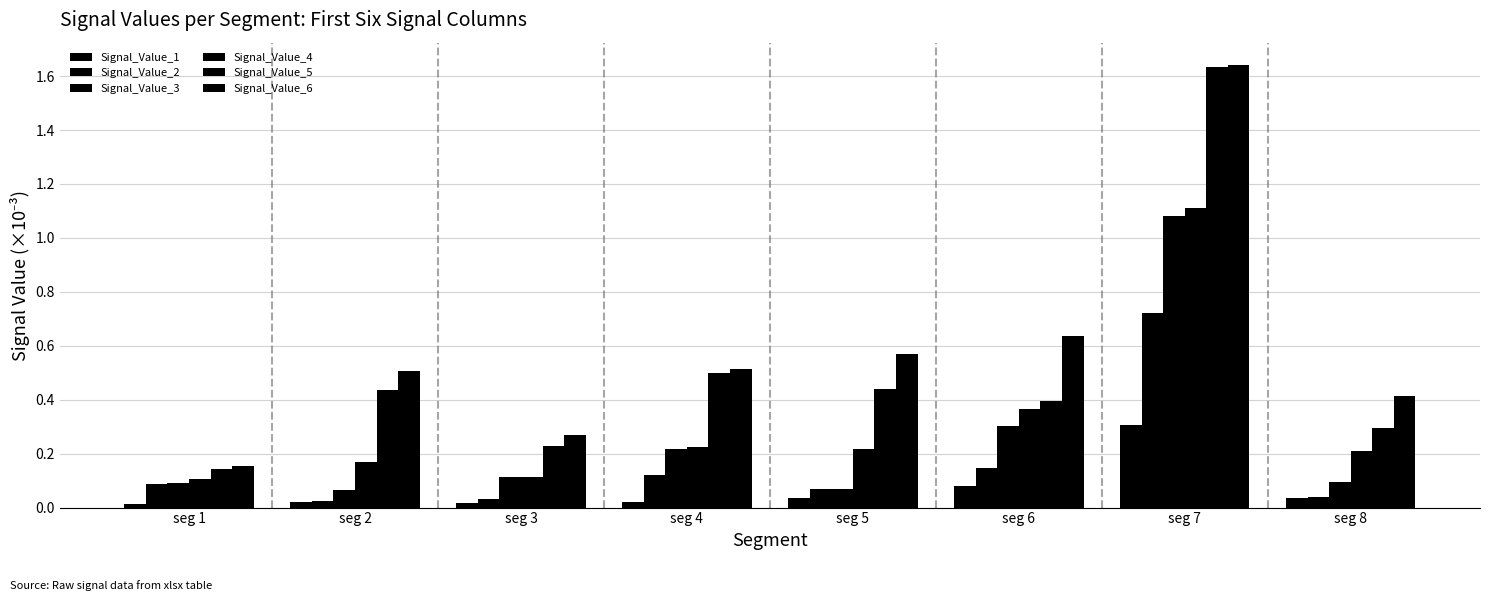

At which label does Signal_Value_5 reach its peak?

seg 7